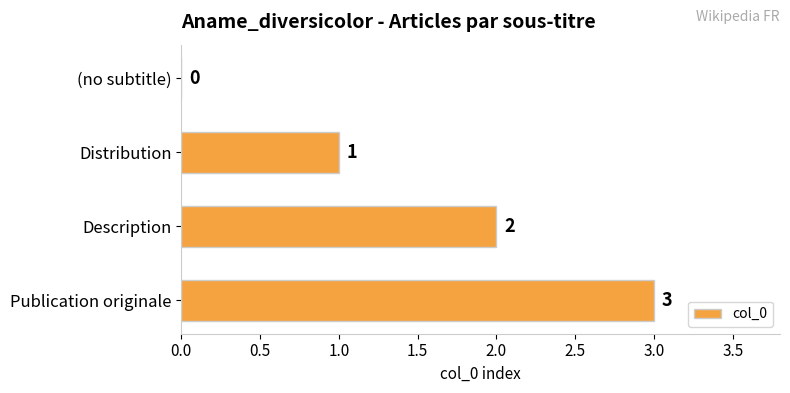

The chart shows a value of 1 at Publication originale. True or false?

False